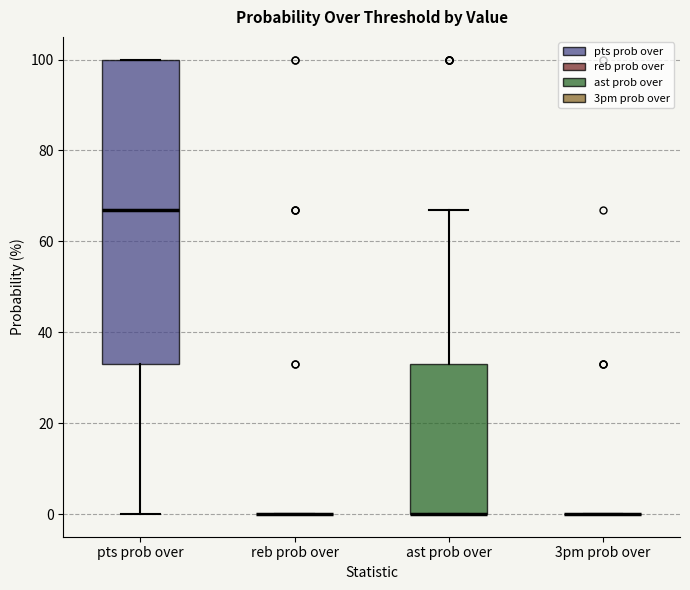

Reading left to right, transcribe this box plot: for each box, give where its median line is, the range the box spans, and where its two whiskers end, as read against the y-axis. The values are not printed on the chart, so give them approximately, as read against the axis.

pts prob over: median 68, box 34 to 100, whiskers 0 to 100
reb prob over: box collapsed to a line at 0, whiskers 0 to 0
ast prob over: median 0 (drawn on the box's lower edge), box 0 to 34, whiskers 0 to 68
3pm prob over: box collapsed to a line at 0, whiskers 0 to 0